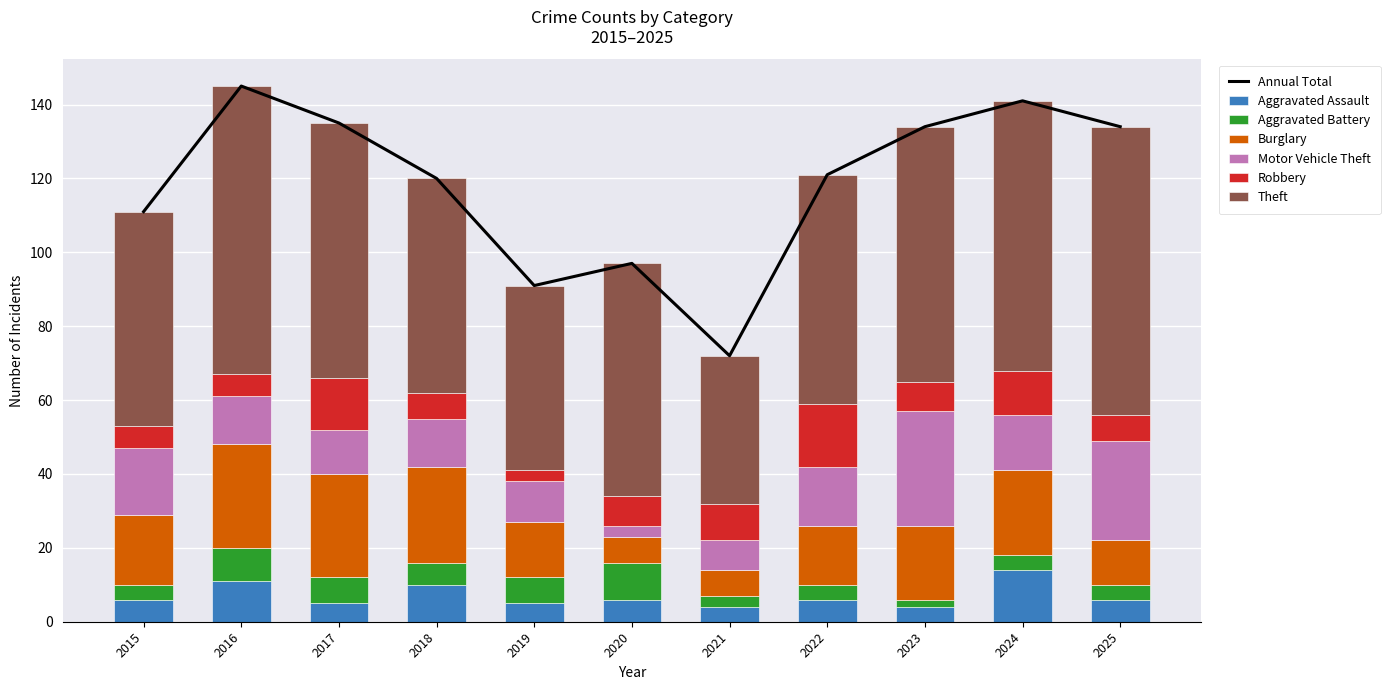

The value of Aggravated Assault at 2021 is 1. True or false?

False